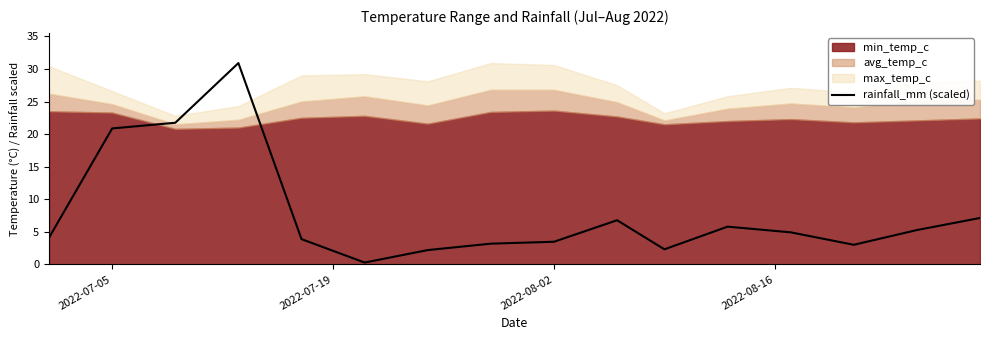

What is the highest value of the rainfall_mm (scaled) series?

30.9